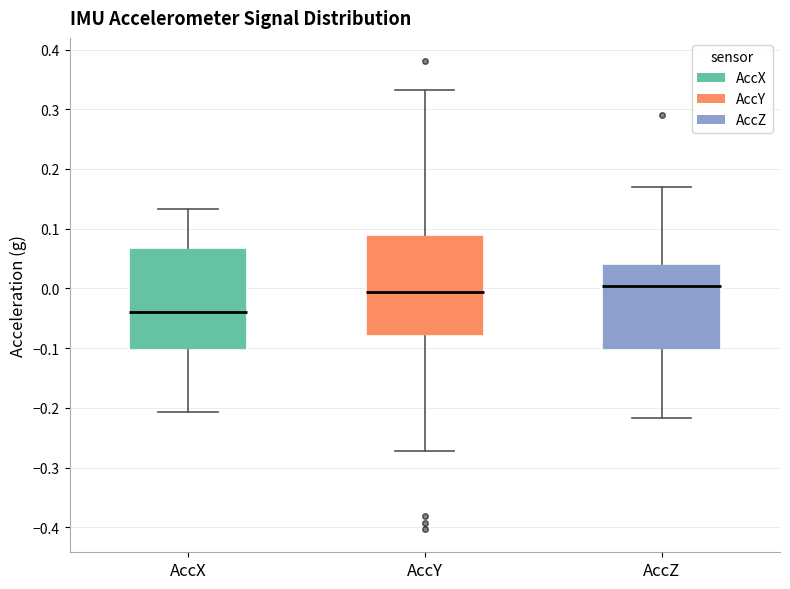

Which box's median line is the highest?

AccZ